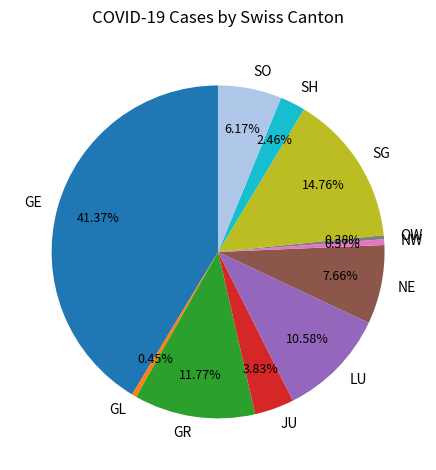

Is there any slice that represents more than half of the pie?

No